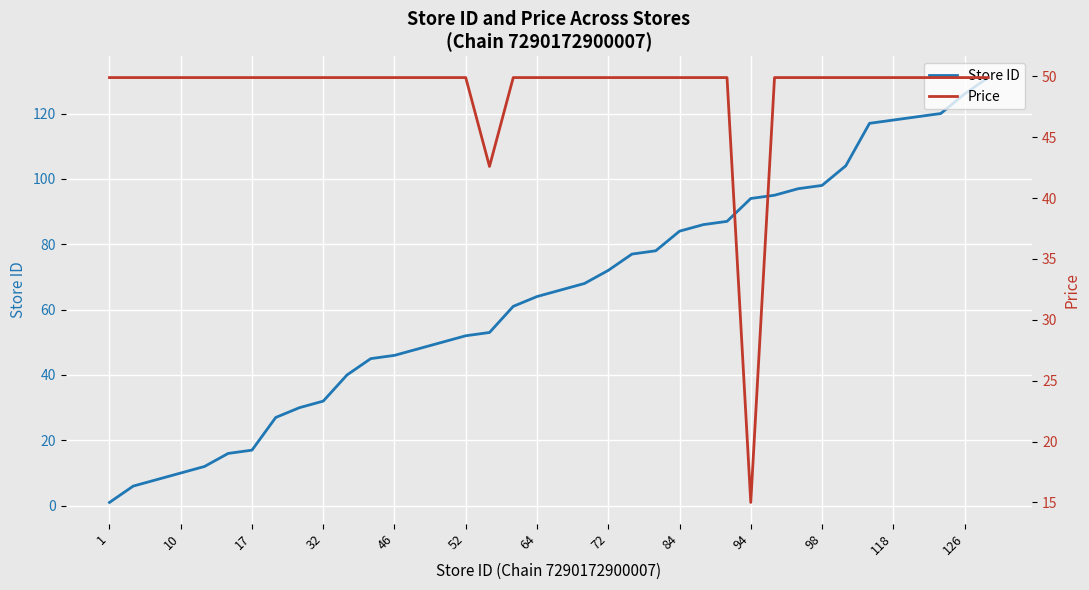

What is the minimum value shown in the chart?

1.0